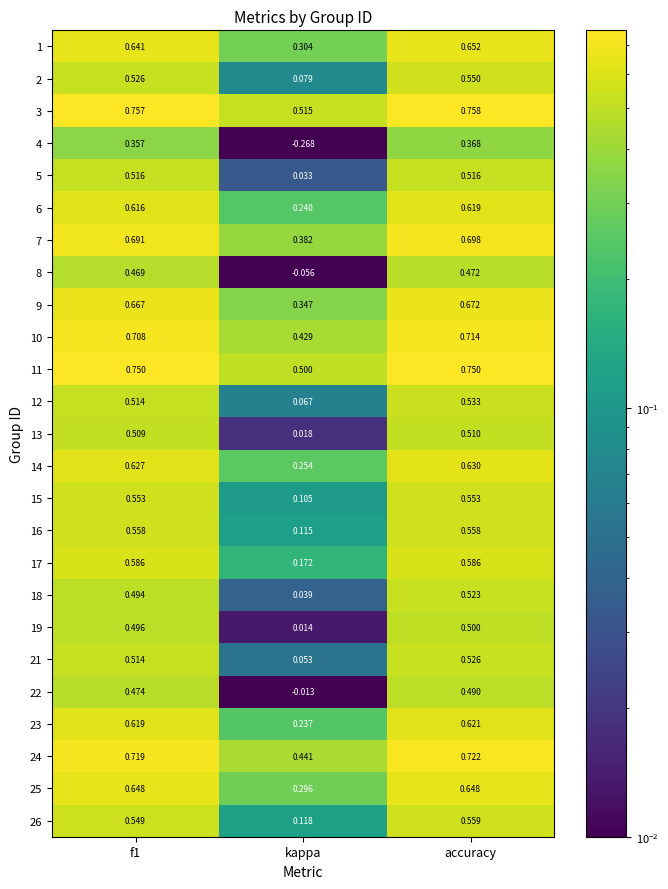

Where is 9 nearest to the value 0?

kappa